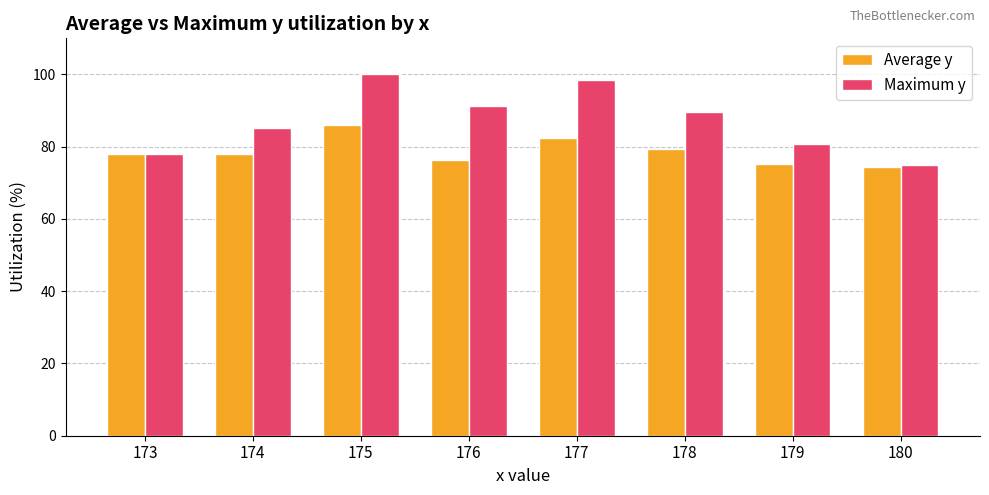

Which series has the largest total across all categories?

Maximum y